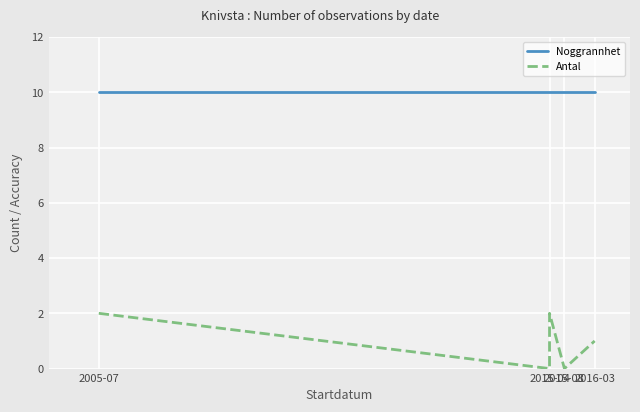

At which label is Noggrannhet closest to 10?

2005-07